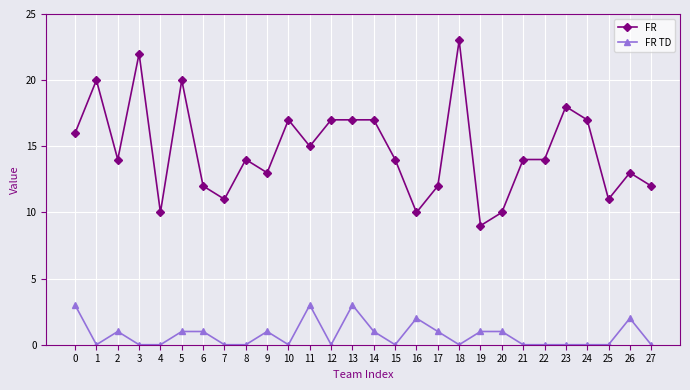

Reading left to right, what are all the values shown in this chart?

FR: 0=16	1=20	2=14	3=22	4=10	5=20	6=12	7=11	8=14	9=13	10=17	11=15	12=17	13=17	14=17	15=14	16=10	17=12	18=23	19=9	20=10	21=14	22=14	23=18	24=17	25=11	26=13	27=12
FR TD: 0=3	1=0	2=1	3=0	4=0	5=1	6=1	7=0	8=0	9=1	10=0	11=3	12=0	13=3	14=1	15=0	16=2	17=1	18=0	19=1	20=1	21=0	22=0	23=0	24=0	25=0	26=2	27=0